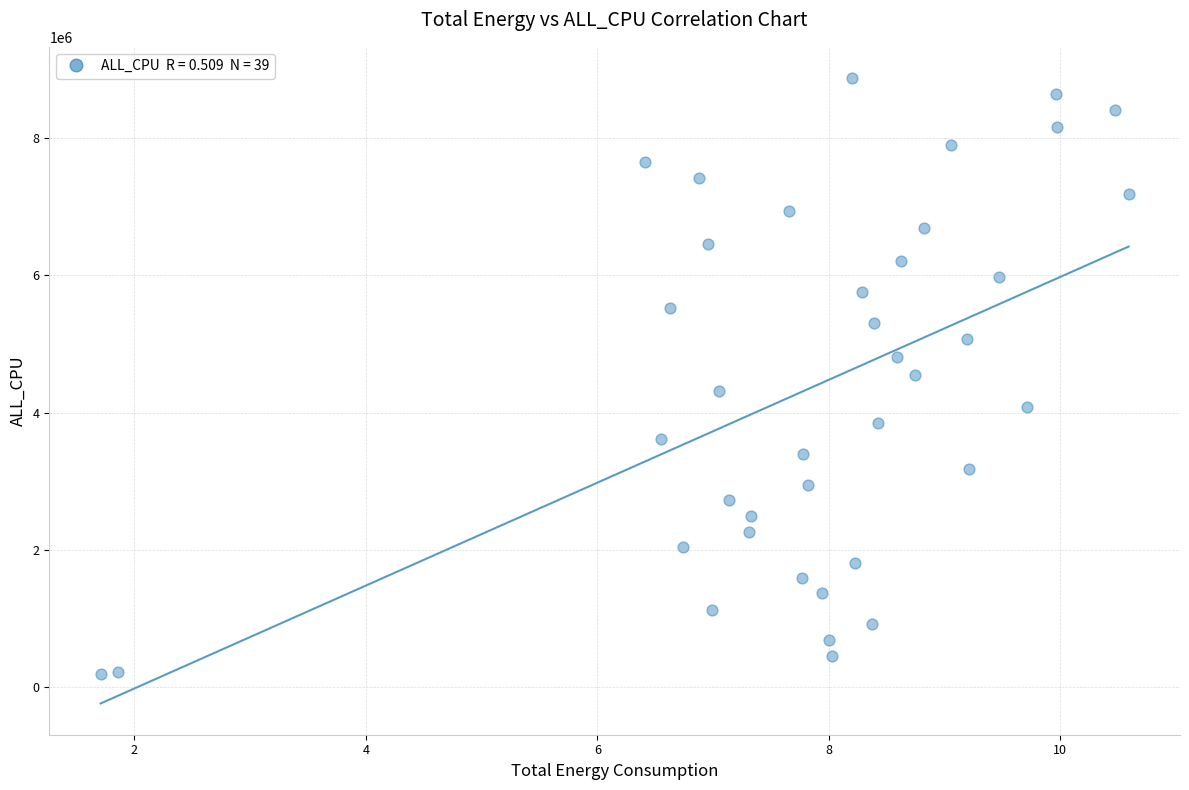

What is the range of Y values (max minus min)?

8676593